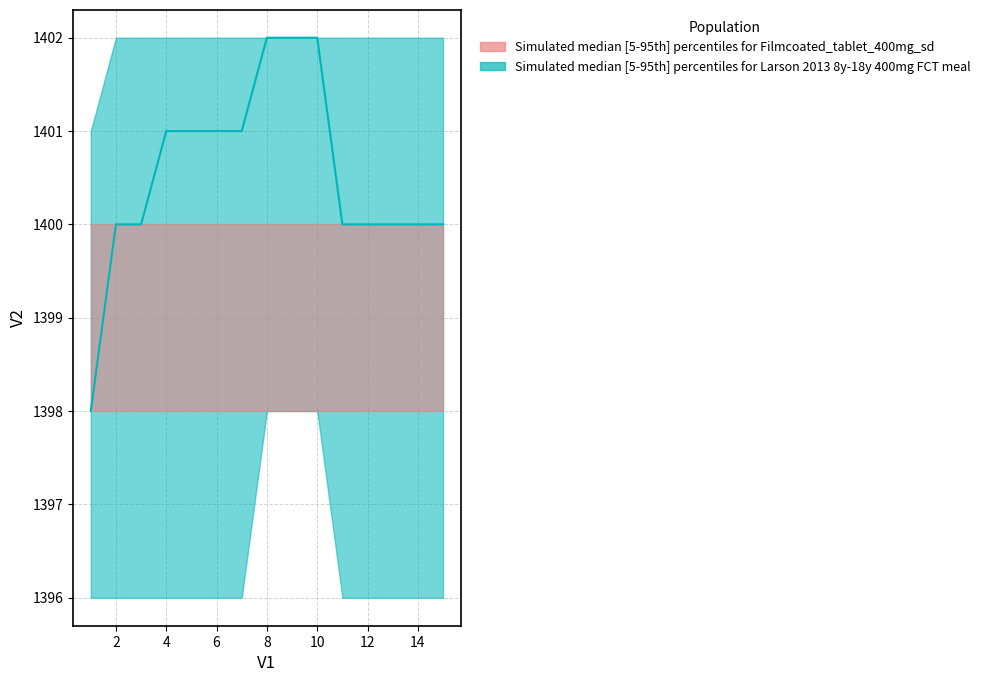

Reading left to right, transcribe all the data shown in this chart.

V2_upper: 1=1401	2=1402	3=1402	4=1402	5=1402	6=1402	7=1402	8=1402	9=1402	10=1402	11=1402	12=1402	13=1402	14=1402	15=1402
V2_median: 1=1398	2=1400	3=1400	4=1401	5=1401	6=1401	7=1401	8=1402	9=1402	10=1402	11=1400	12=1400	13=1400	14=1400	15=1400
V2_lower: 1=1396	2=1396	3=1396	4=1396	5=1396	6=1396	7=1396	8=1398	9=1398	10=1398	11=1396	12=1396	13=1396	14=1396	15=1396
V2_upper2: 1=1400	2=1400	3=1400	4=1400	5=1400	6=1400	7=1400	8=1400	9=1400	10=1400	11=1400	12=1400	13=1400	14=1400	15=1400
V2_lower2: 1=1398	2=1398	3=1398	4=1398	5=1398	6=1398	7=1398	8=1398	9=1398	10=1398	11=1398	12=1398	13=1398	14=1398	15=1398